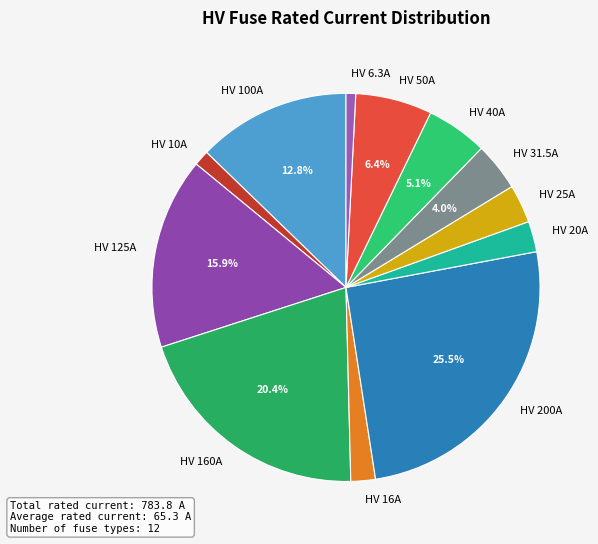

To the nearest percent, what is the difference between the HV 31.5A and HV 125A slice percentages?

12%